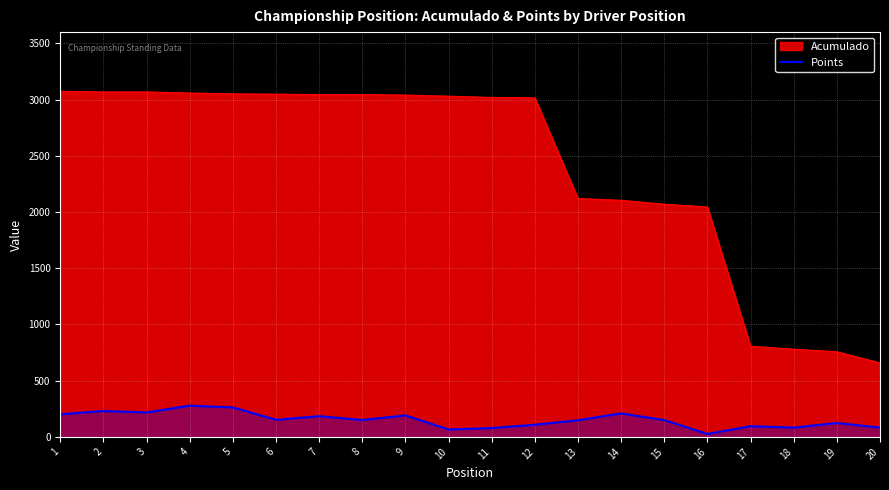

Which label corresponds to the smallest value in the chart?

16